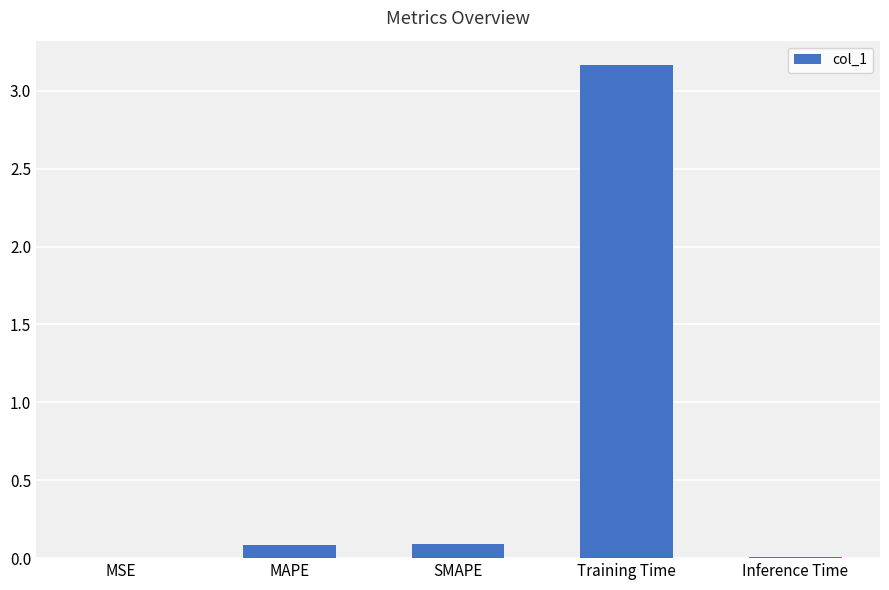

Which label corresponds to the largest value in the chart?

Training Time